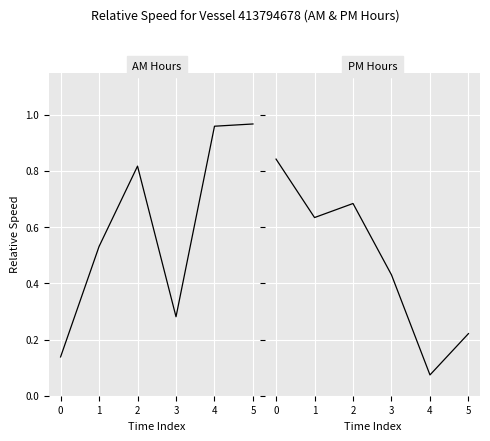

Which series has the largest total across all categories?

AM Hours